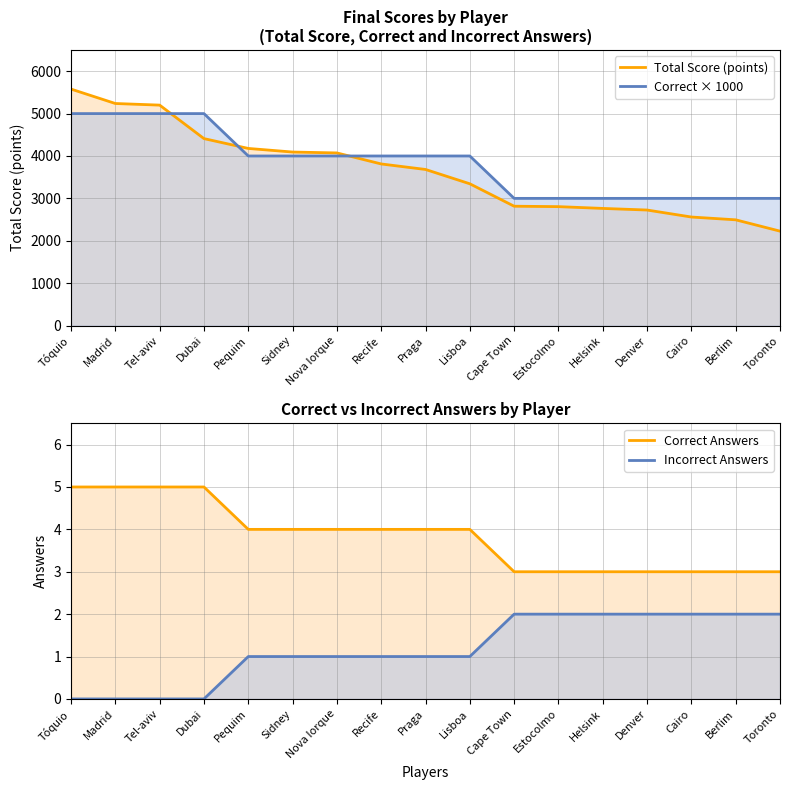

What is the lowest value of the Correct Answers series?

3